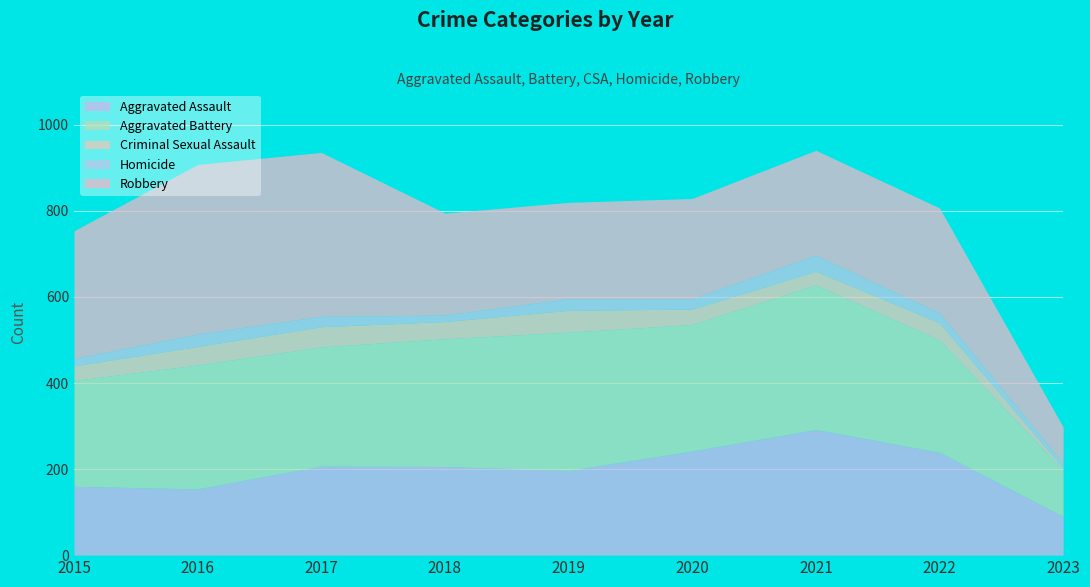

Reading right to left, list all the values displayed in this chart.

Aggravated Assault: 2023=90	2022=239	2021=292	2020=242	2019=197	2018=206	2017=207	2016=154	2015=160
Aggravated Battery: 2023=107	2022=261	2021=336	2020=294	2019=321	2018=297	2017=277	2016=288	2015=246
Criminal Sexual Assault: 2023=6	2022=40	2021=32	2020=36	2019=51	2018=40	2017=47	2016=43	2015=34
Homicide: 2023=10	2022=23	2021=37	2020=24	2019=27	2018=15	2017=24	2016=29	2015=17
Robbery: 2023=85	2022=244	2021=244	2020=233	2019=224	2018=237	2017=381	2016=394	2015=297